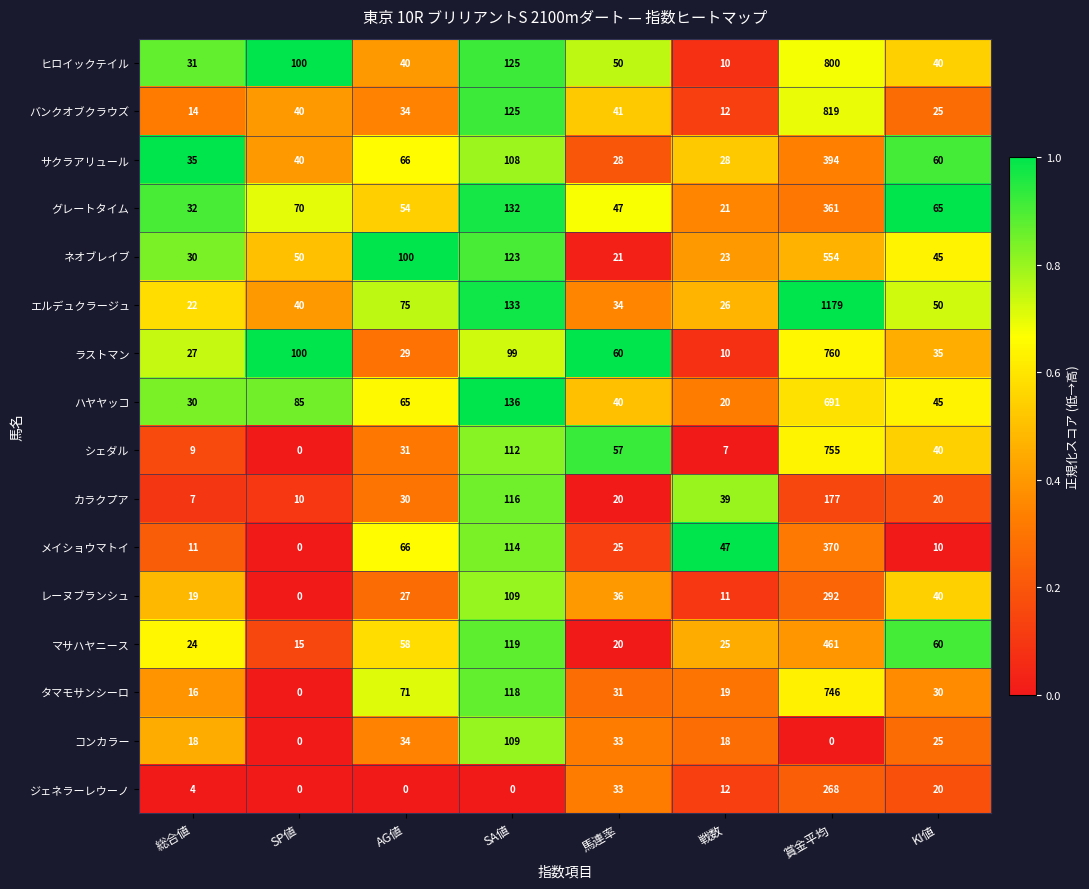

How many series are shown in this chart?

16